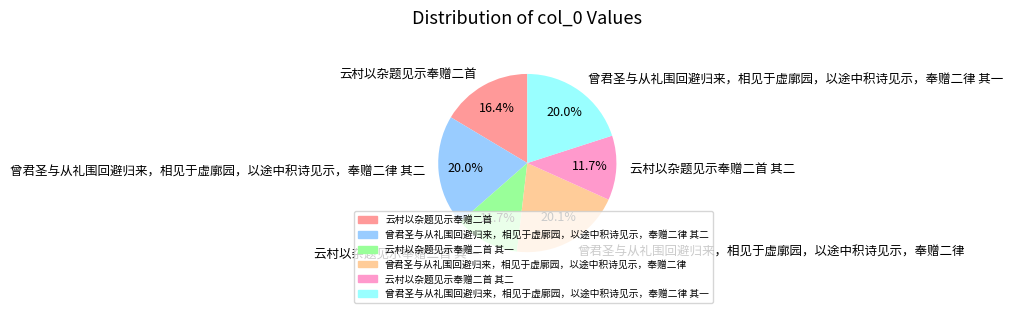

Does 云村以杂题见示奉赠二首 其一 account for over 50% of the chart?

No